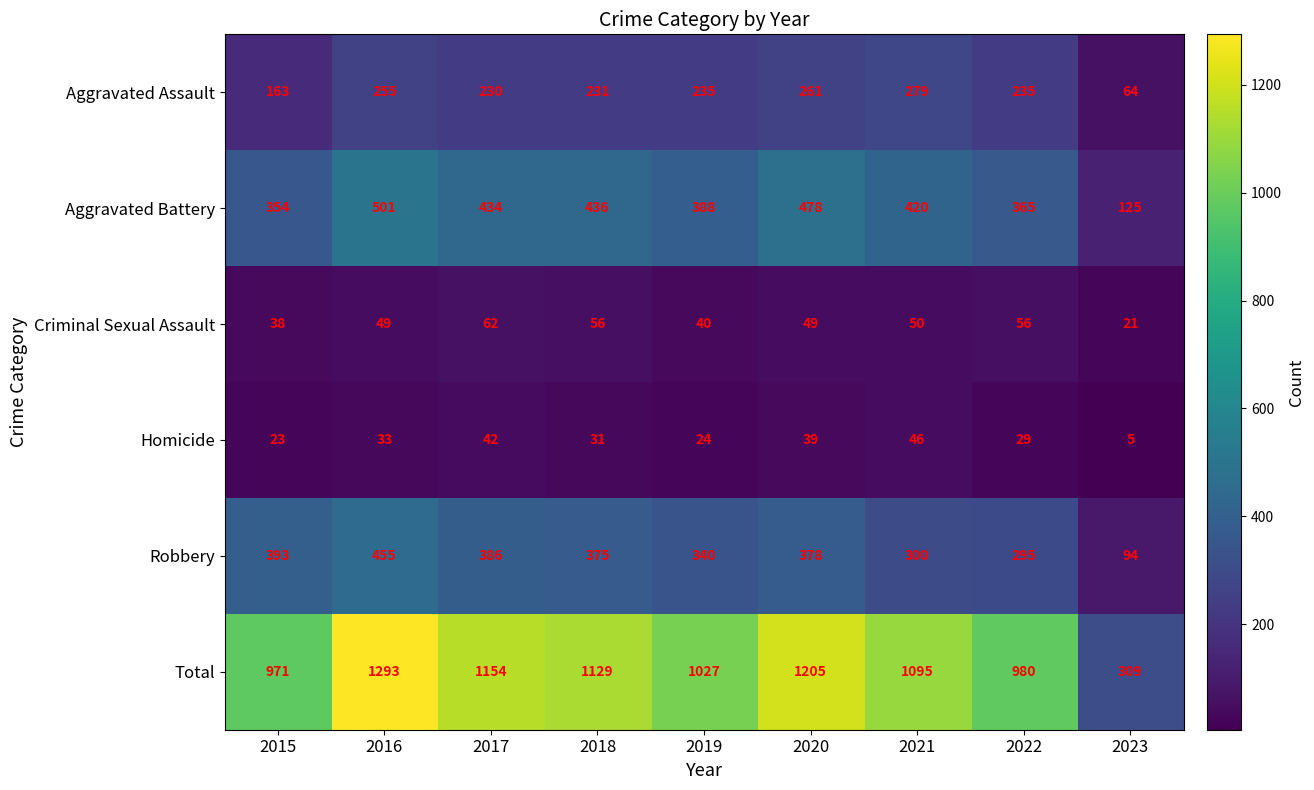

How many data points does each series have?

9